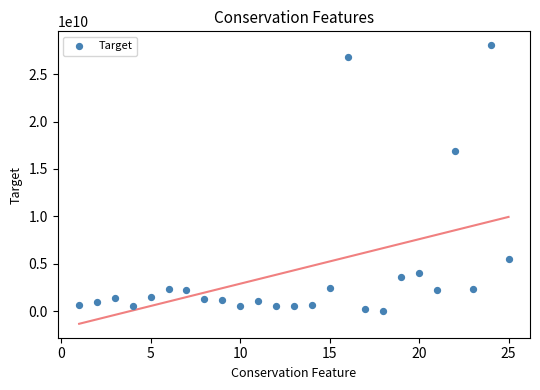

What Y value in the scatter plot is closest to 14038470101?

16921536531.5